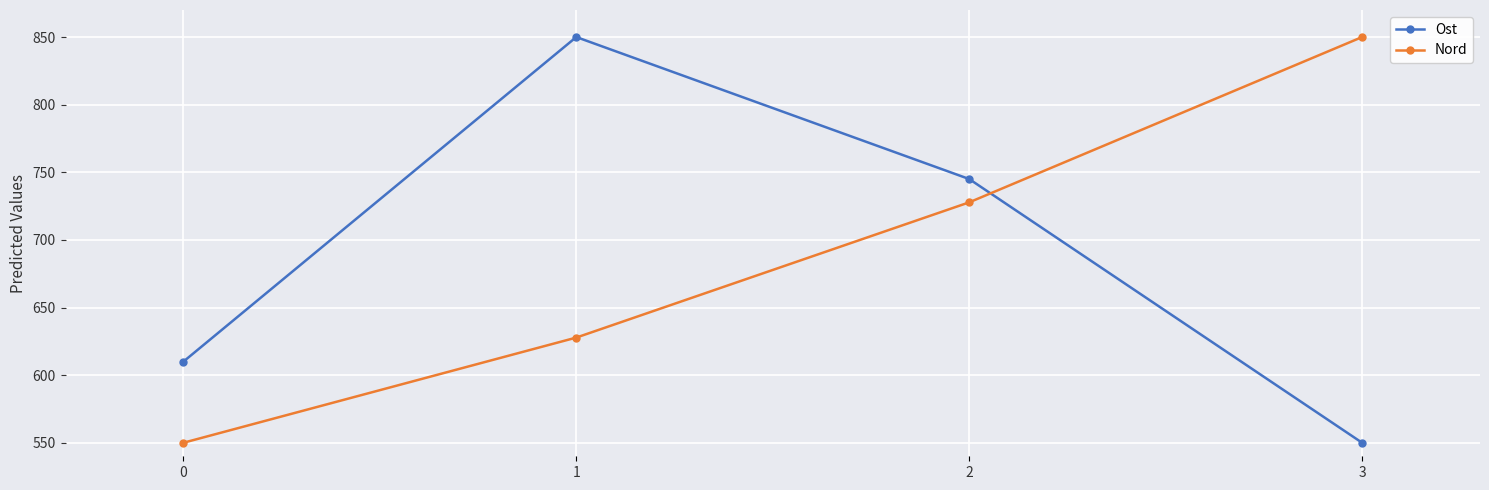

Reading left to right, list all the values displayed in this chart.

Ost: 610.0	850.0	745.0	550.0
Nord: 550.0	627.8	727.8	850.0